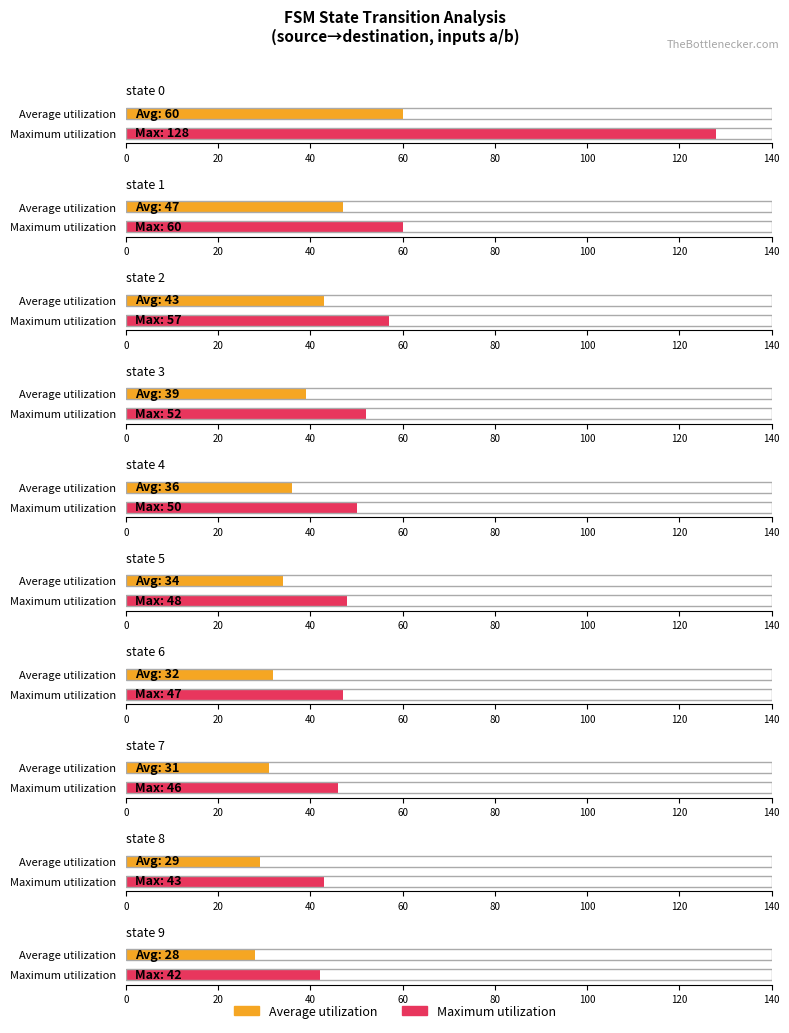

How many values in the Average utilization series are below 36?

5